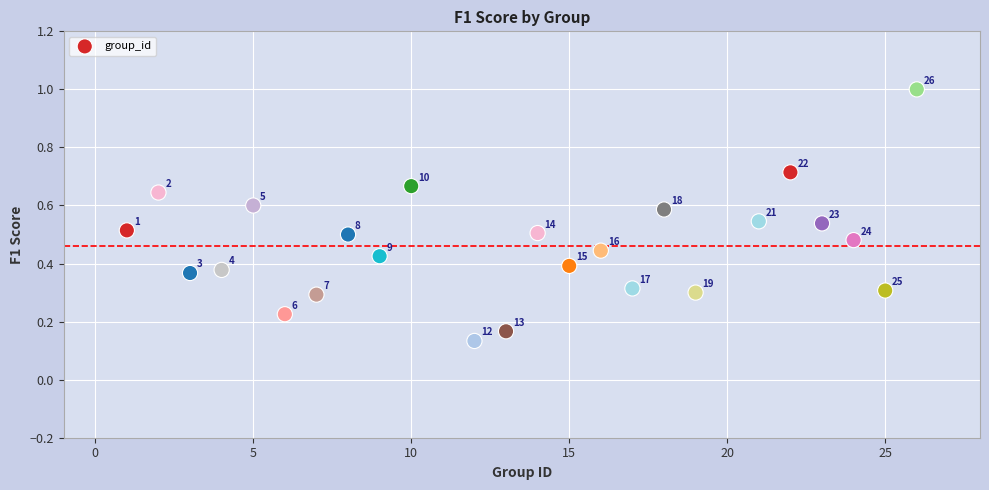

What is the range of X values (max minus min)?

25.0